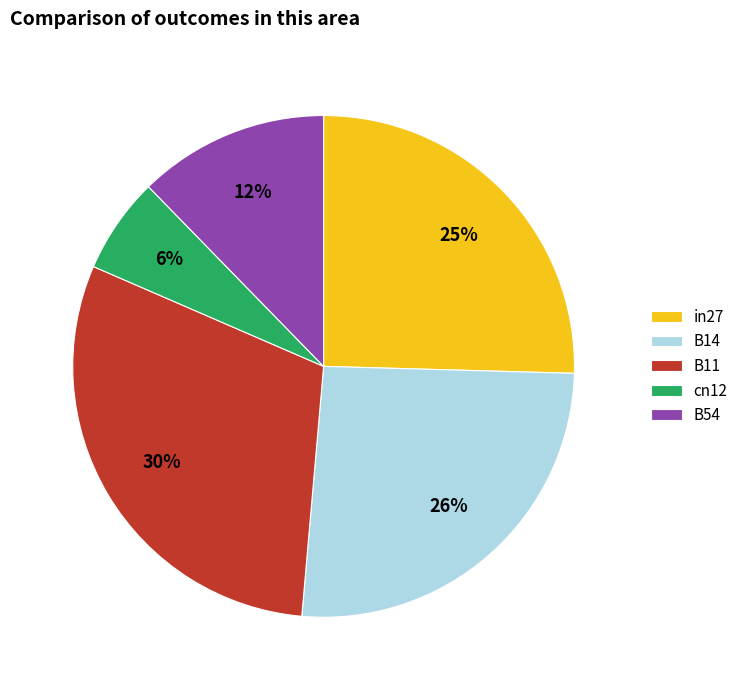

Which slice is the smallest?

cn12